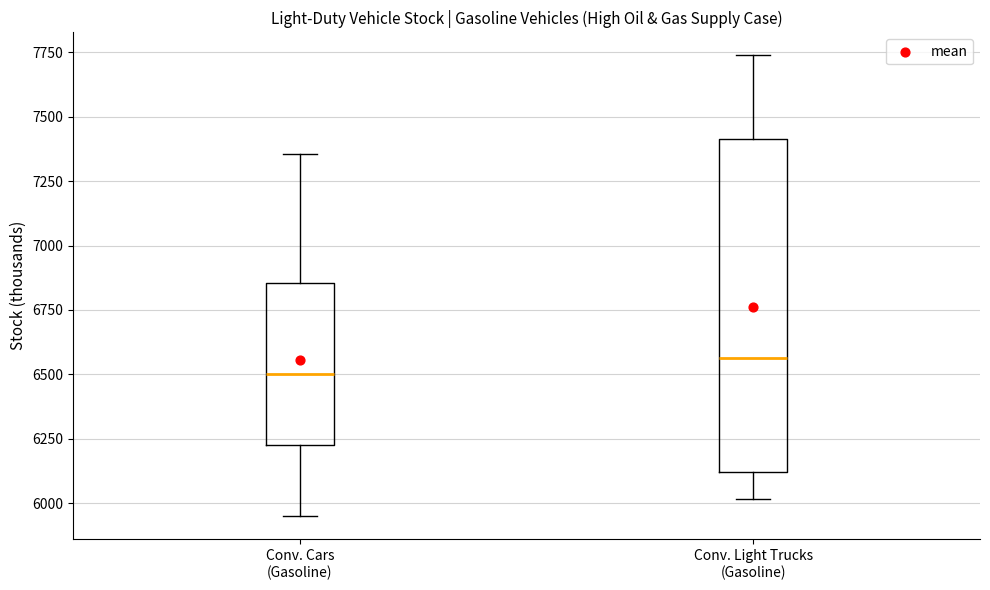

Where is the lower edge of the box for Conv. Cars (Gasoline) on the y-axis? The values are not printed on the chart, so give them approximately, as read against the axis.

6250